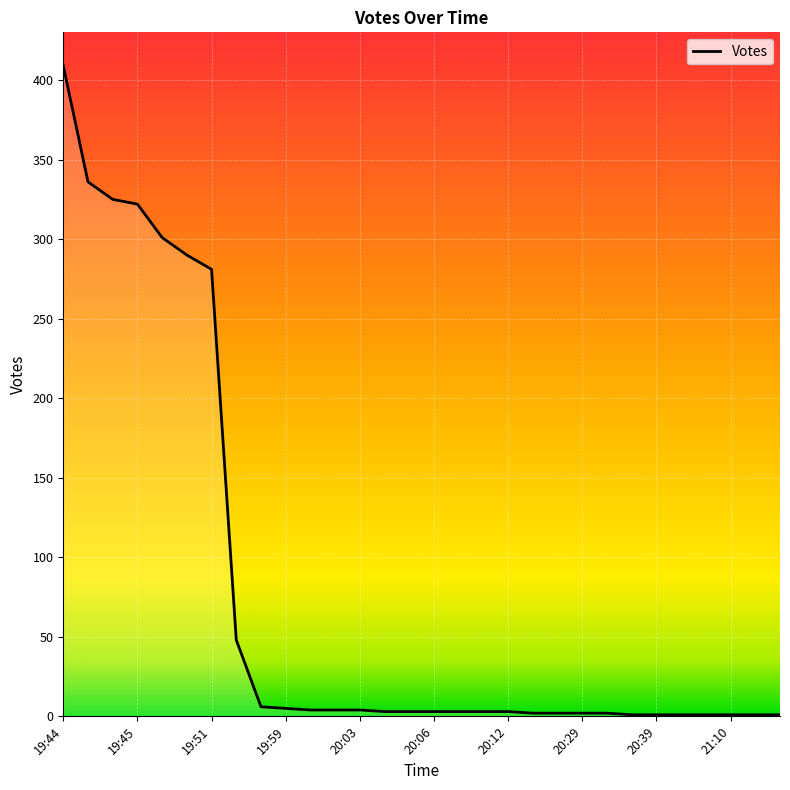

What is the greatest value displayed?

409